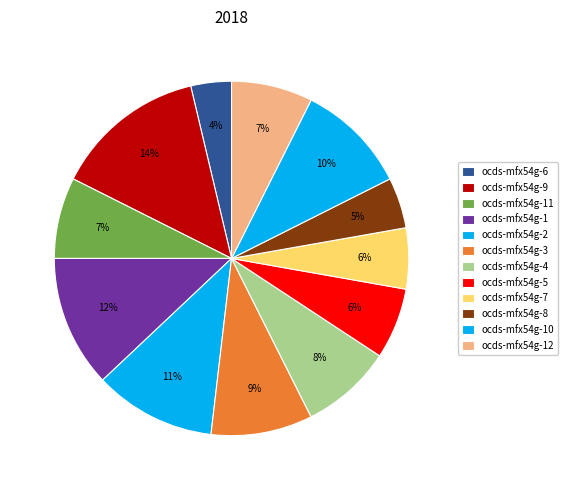

Combined, do ocds-mfx54g-8 and ocds-mfx54g-11 account for over 50%?

No